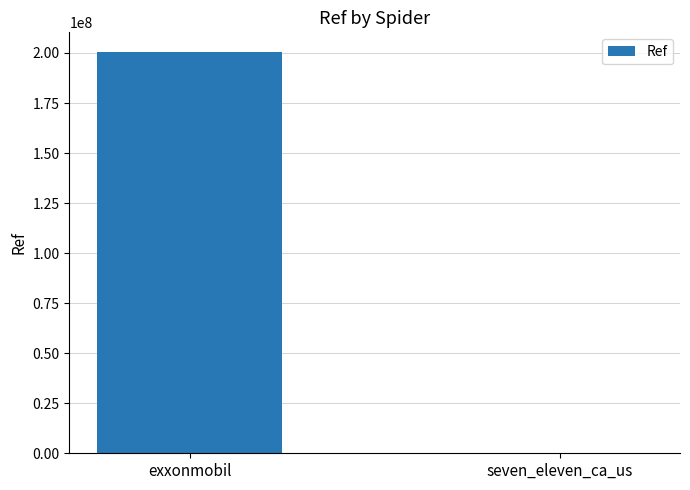

The chart shows a value of 339569608 at exxonmobil. True or false?

False